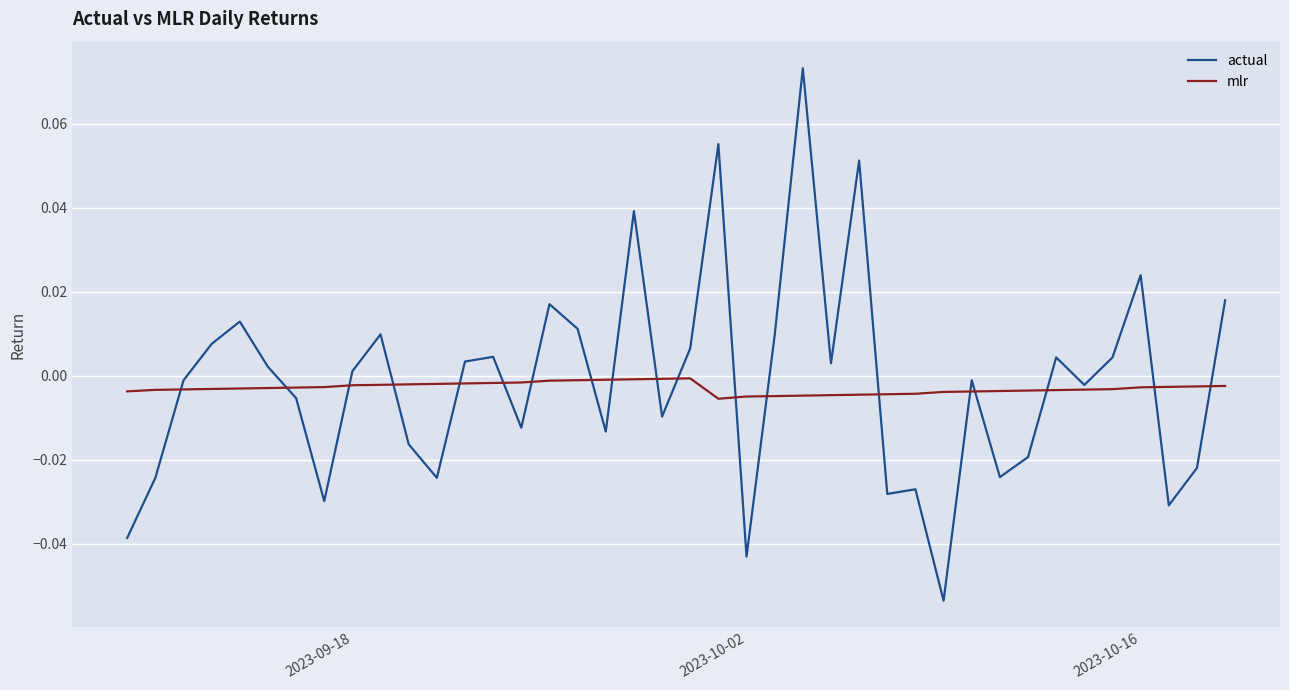

List the series in order of their peak value, lowest first.

mlr, actual